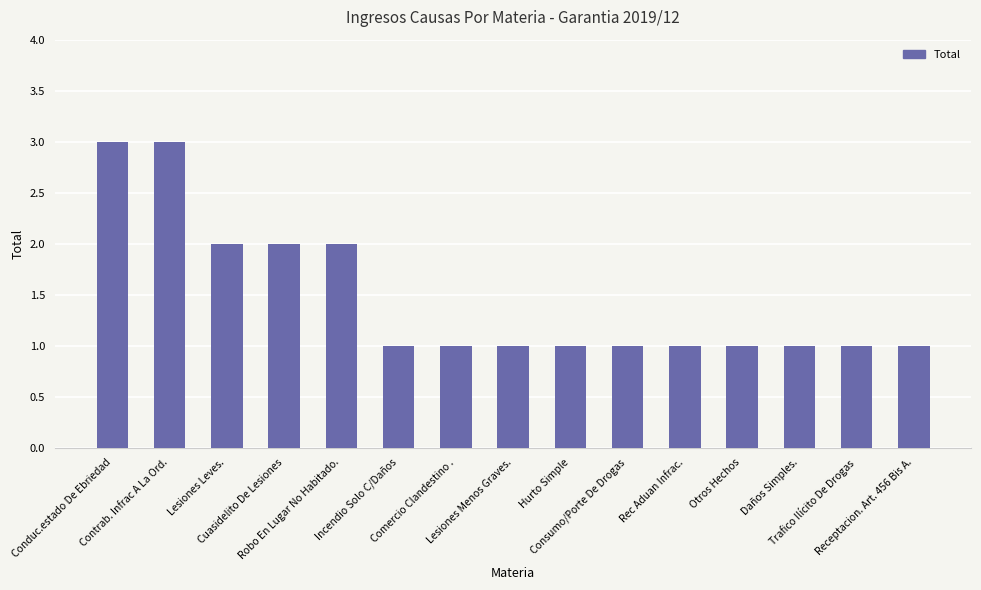

How many bars are there in total?

15